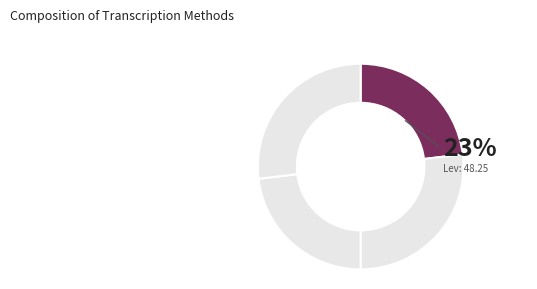

How many slices are in this pie chart?

4